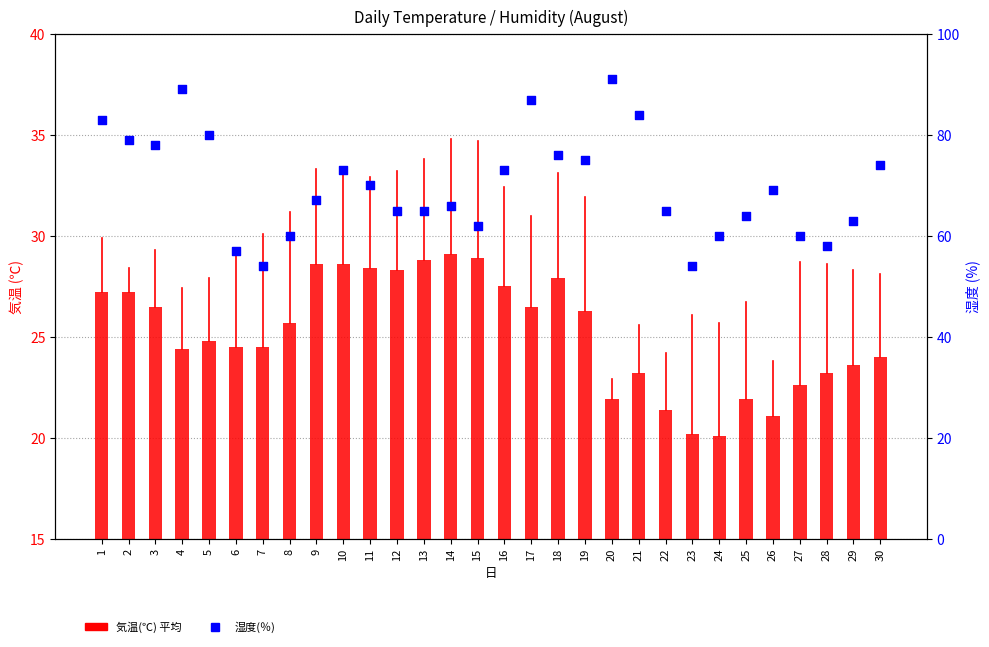

Which series reaches the maximum Y coordinate?

湿度(％)